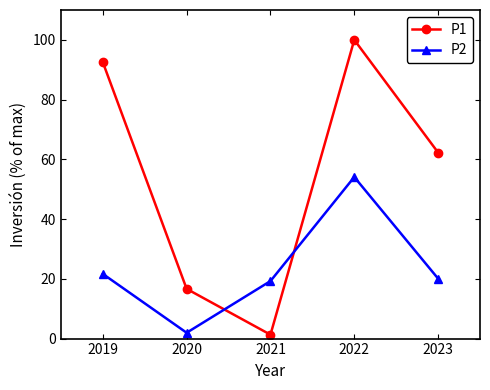

Rank the series by their maximum value, from highest to lowest.

P1, P2